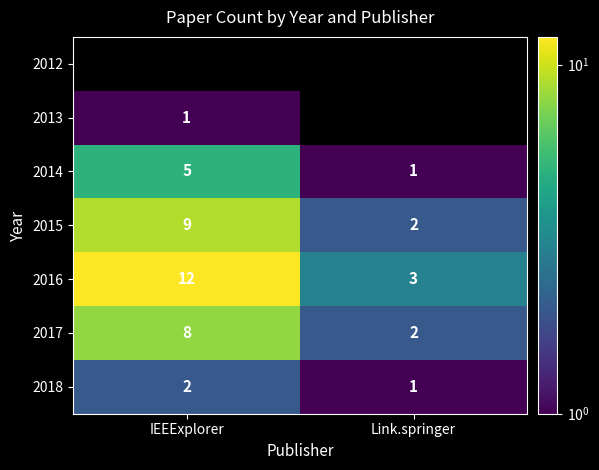

At how many categories does at least one series exceed 5?

1